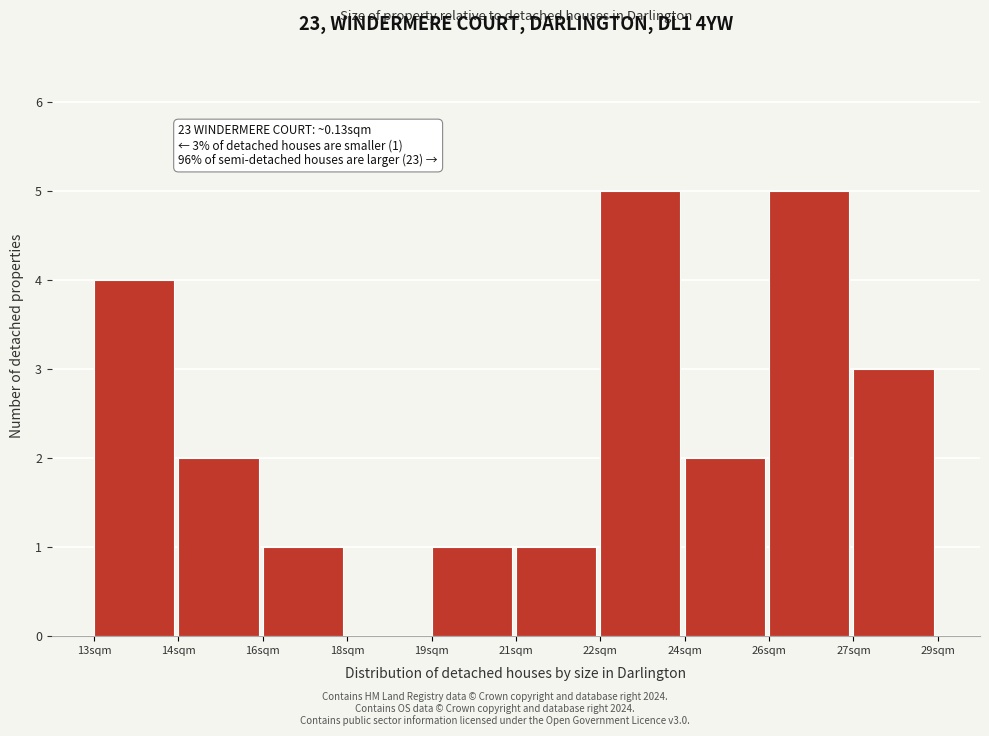

Reading left to right, extract all data points from this chart.

13sqm=4	14sqm=2	16sqm=1	18sqm=0	19sqm=1	21sqm=1	22sqm=5	24sqm=2	26sqm=5	27sqm=3